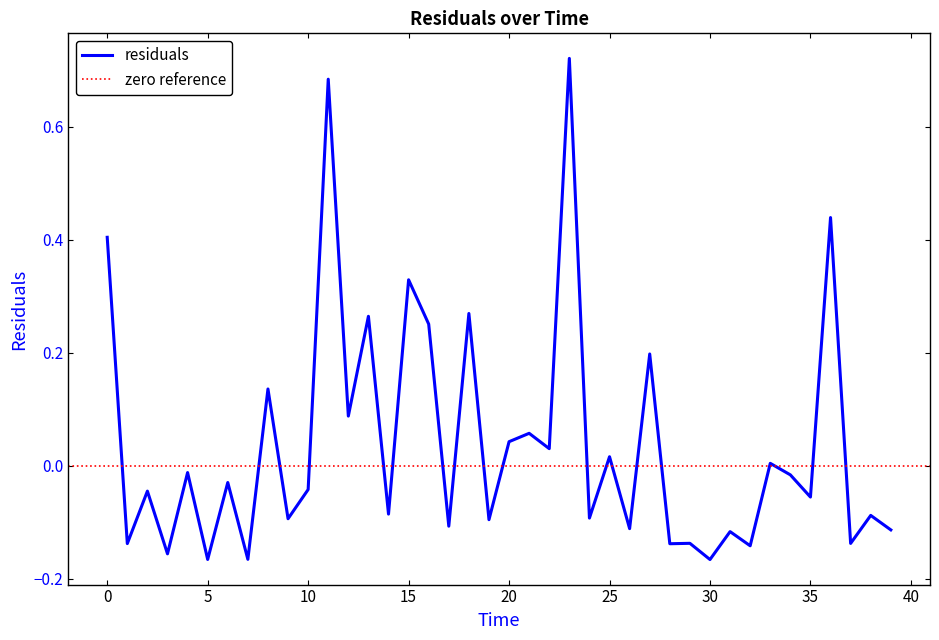

What is the label of the 21st point from the right?

19.0